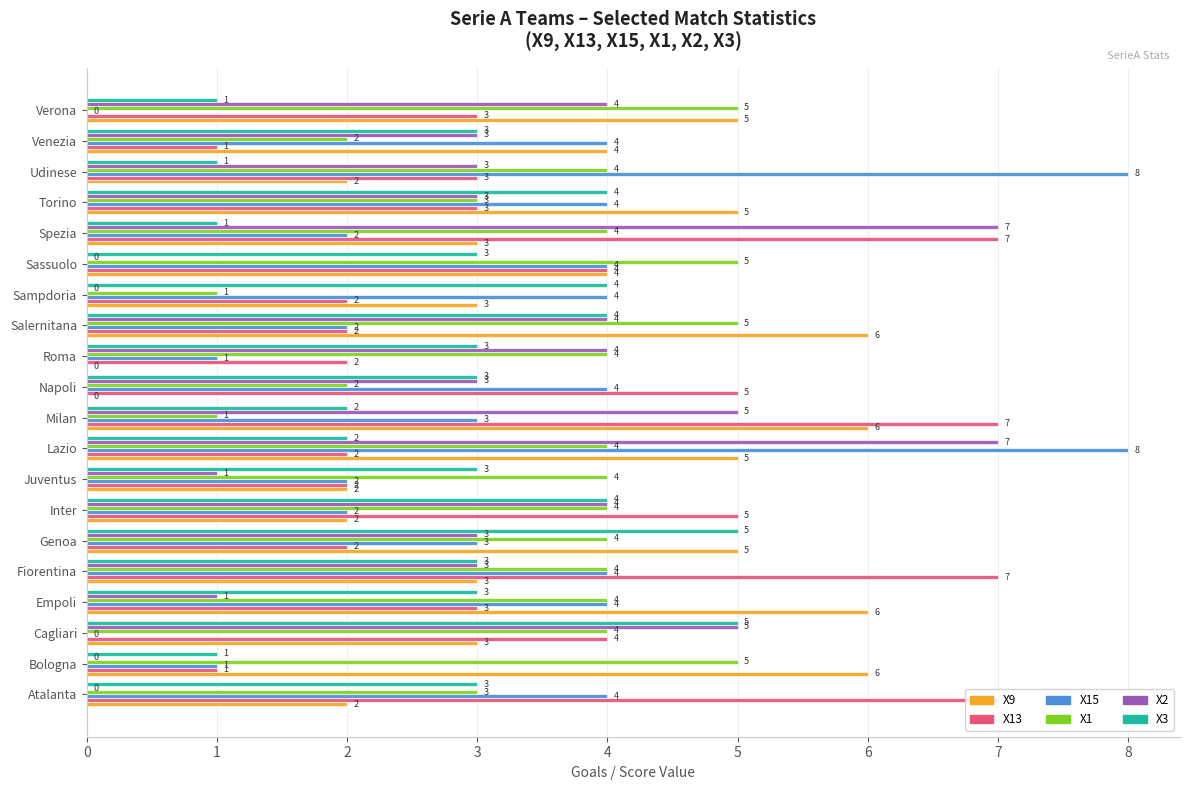

What value does the X9 series have at Fiorentina?

3